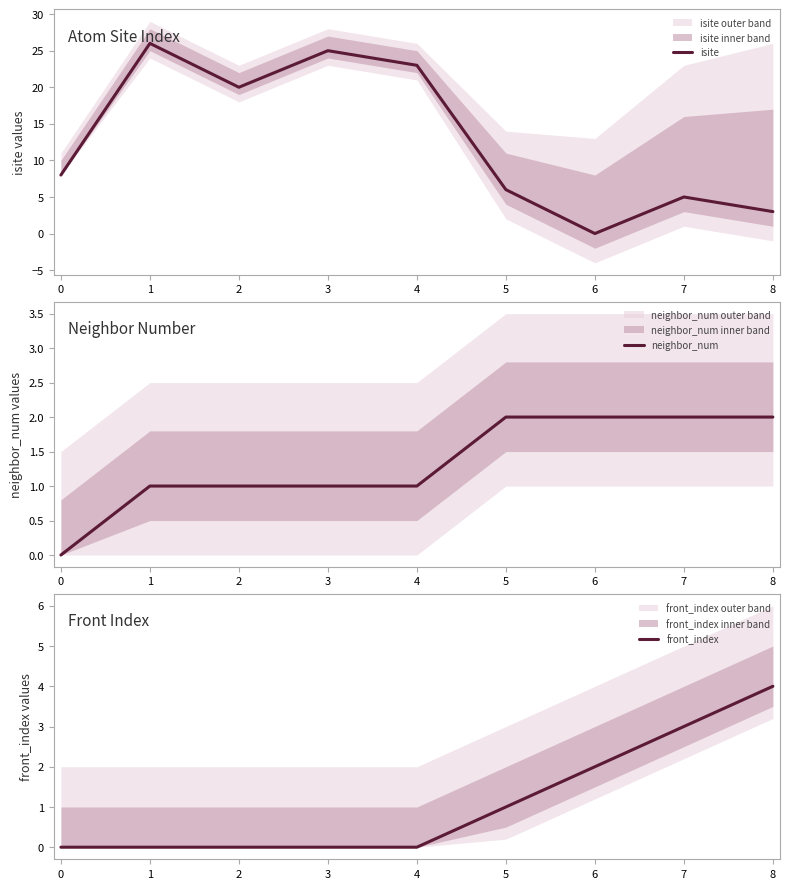

List the labels in order of isite value, largest first.

1, 3, 4, 2, 0, 5, 7, 8, 6